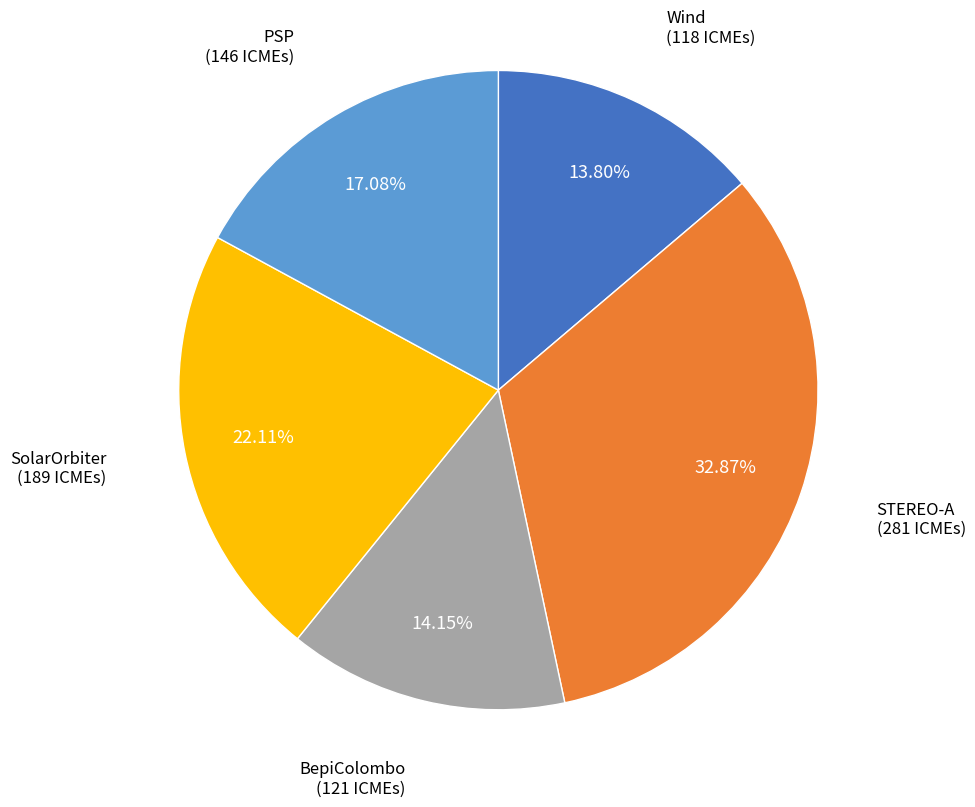

To the nearest percent, what percentage of the pie is PSP?

17%